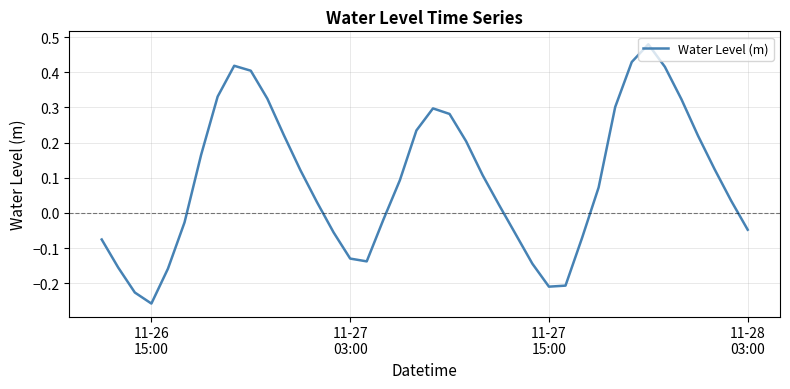

Does the chart have visible grid lines?

Yes